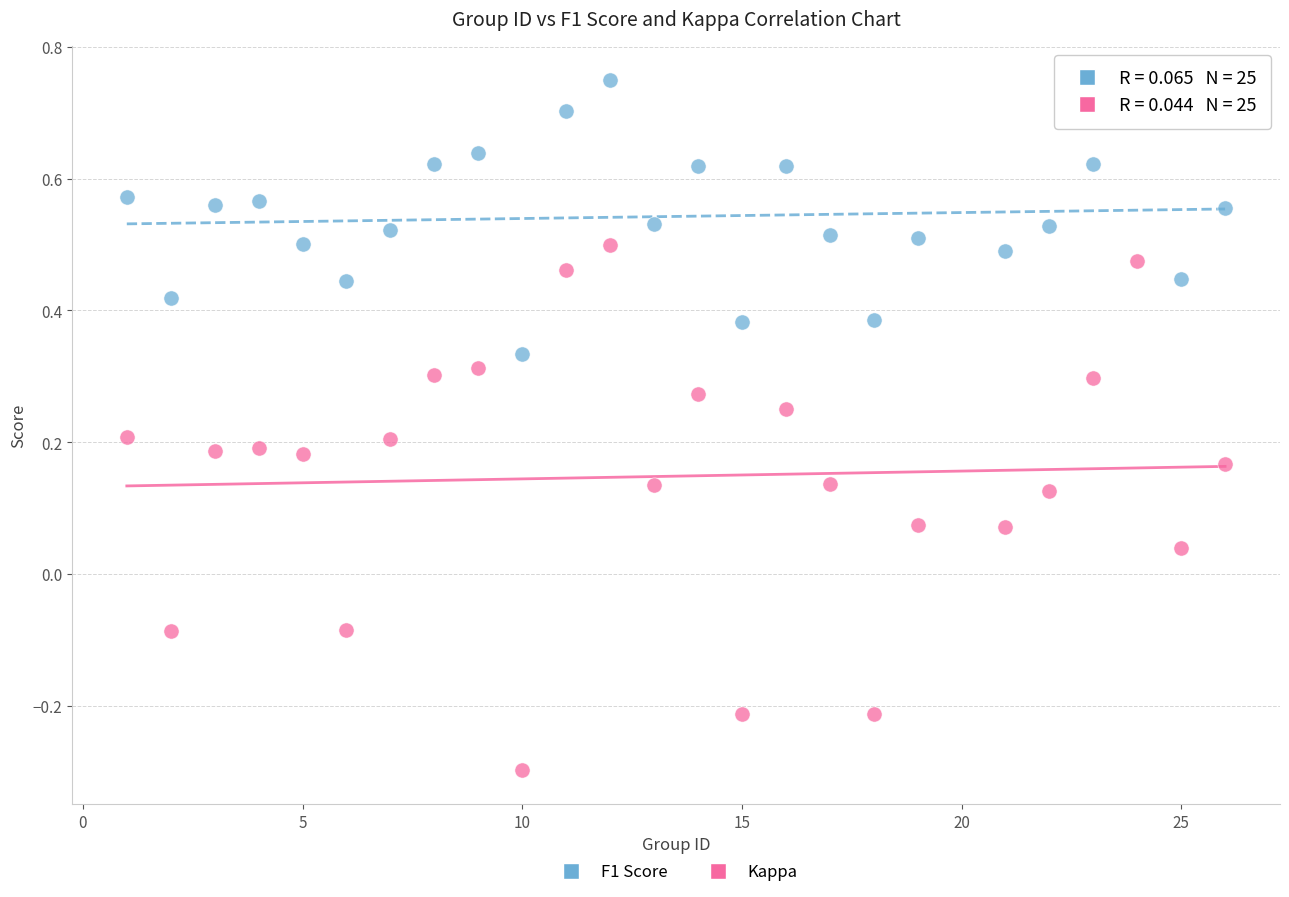

Which series has the largest Y range (max minus min)?

Kappa